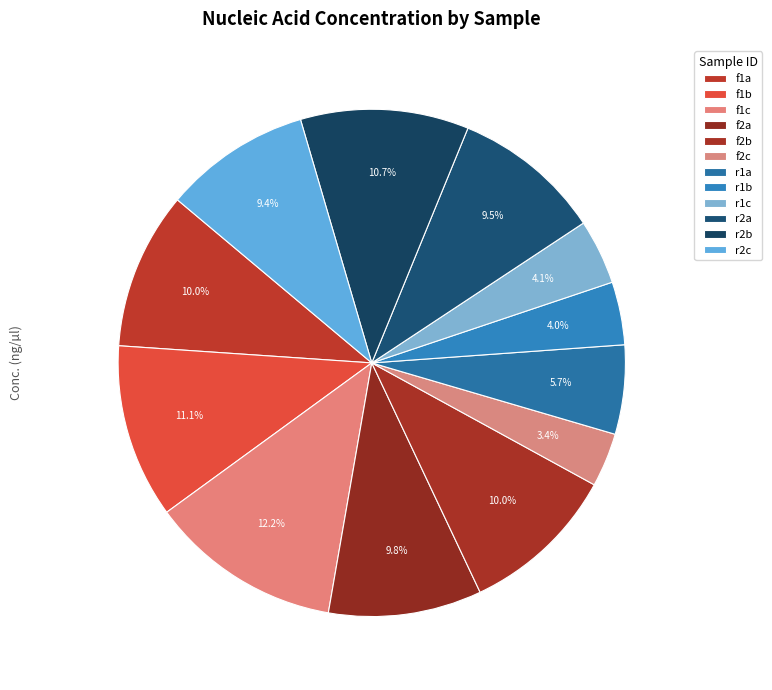

Between f1c and r1a, which is larger?

f1c